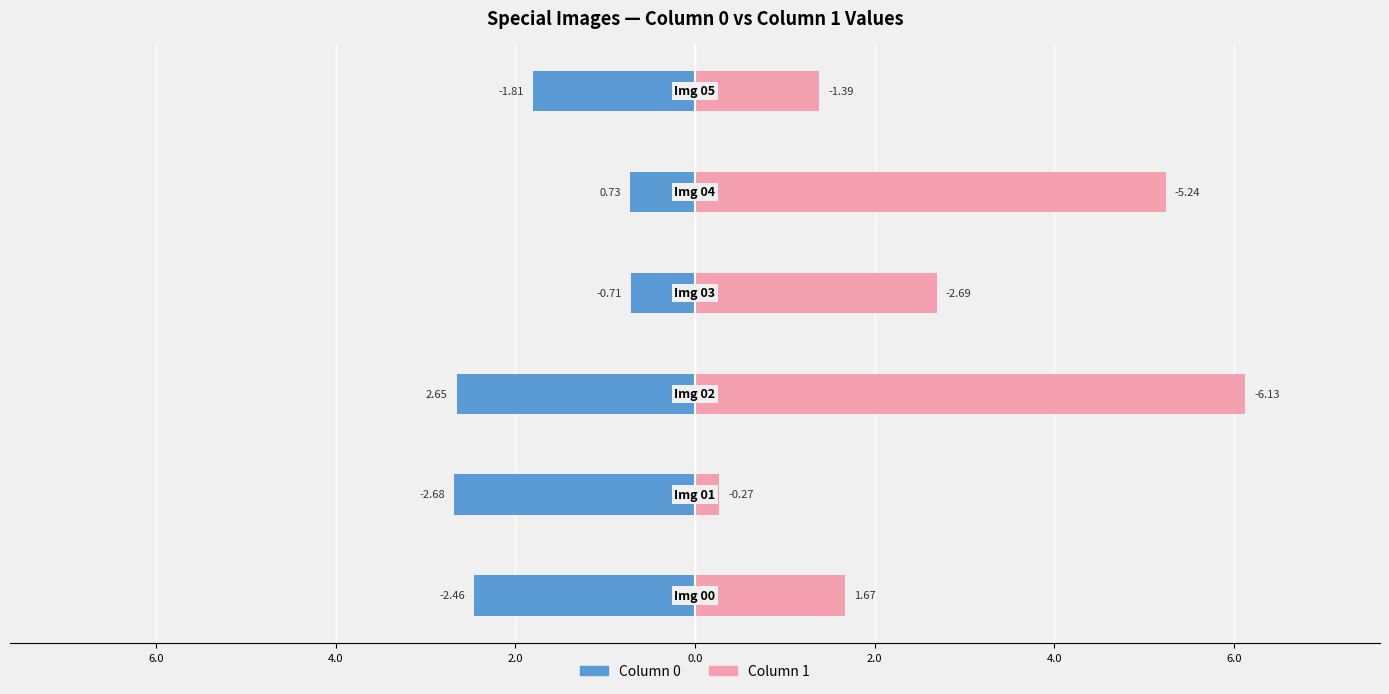

Is it true that Column 1 equals 2.7 at 2.0?

True